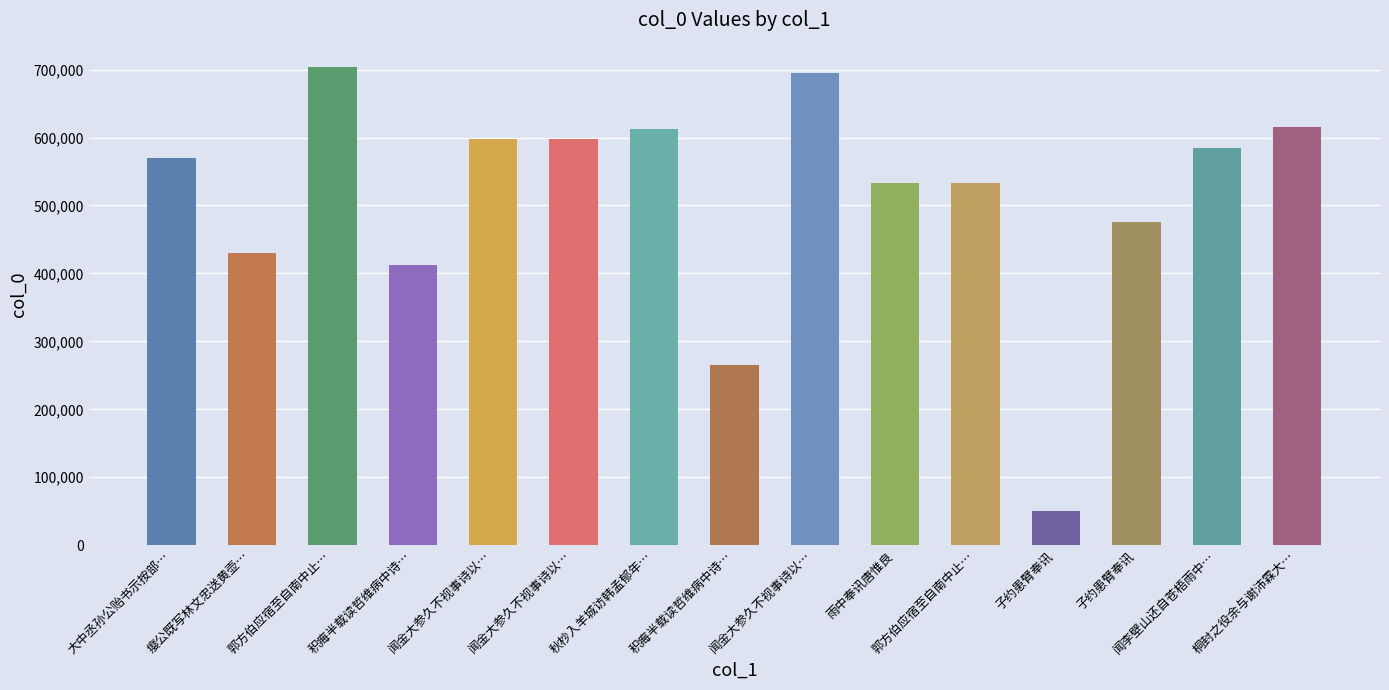

What is the difference between the second highest and minimum values?

644270